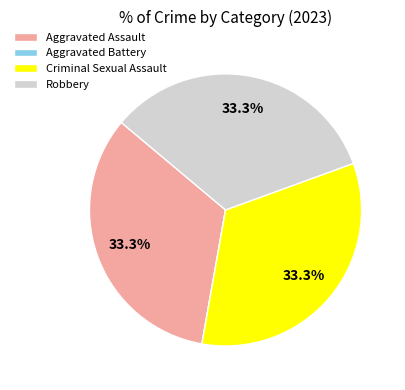

Is there any slice that represents more than half of the pie?

No